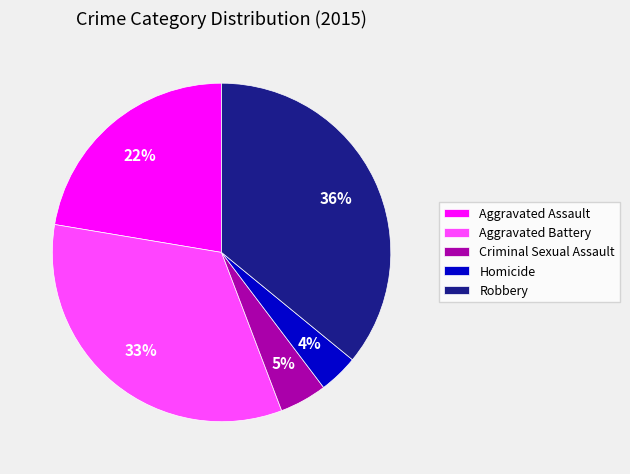

Which has a higher value, Aggravated Assault or Homicide?

Aggravated Assault